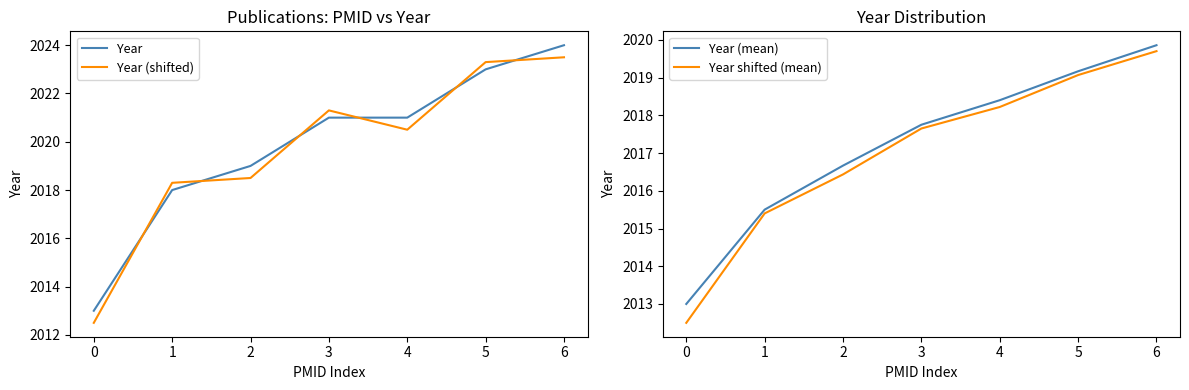

How many data points in Year shifted (mean) are above 2017?

4